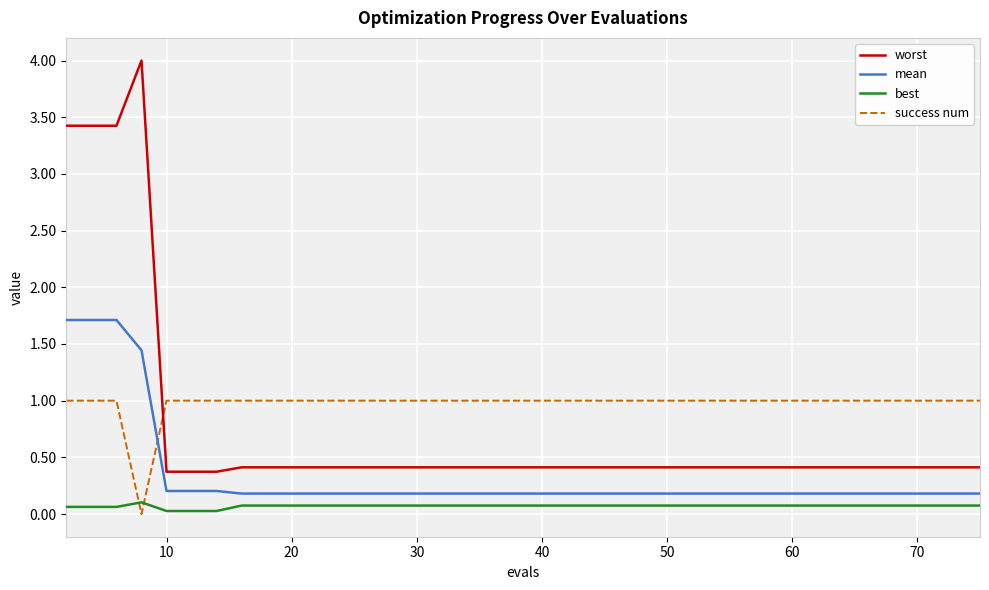

List the series in order of their peak value, lowest first.

best, success num, mean, worst